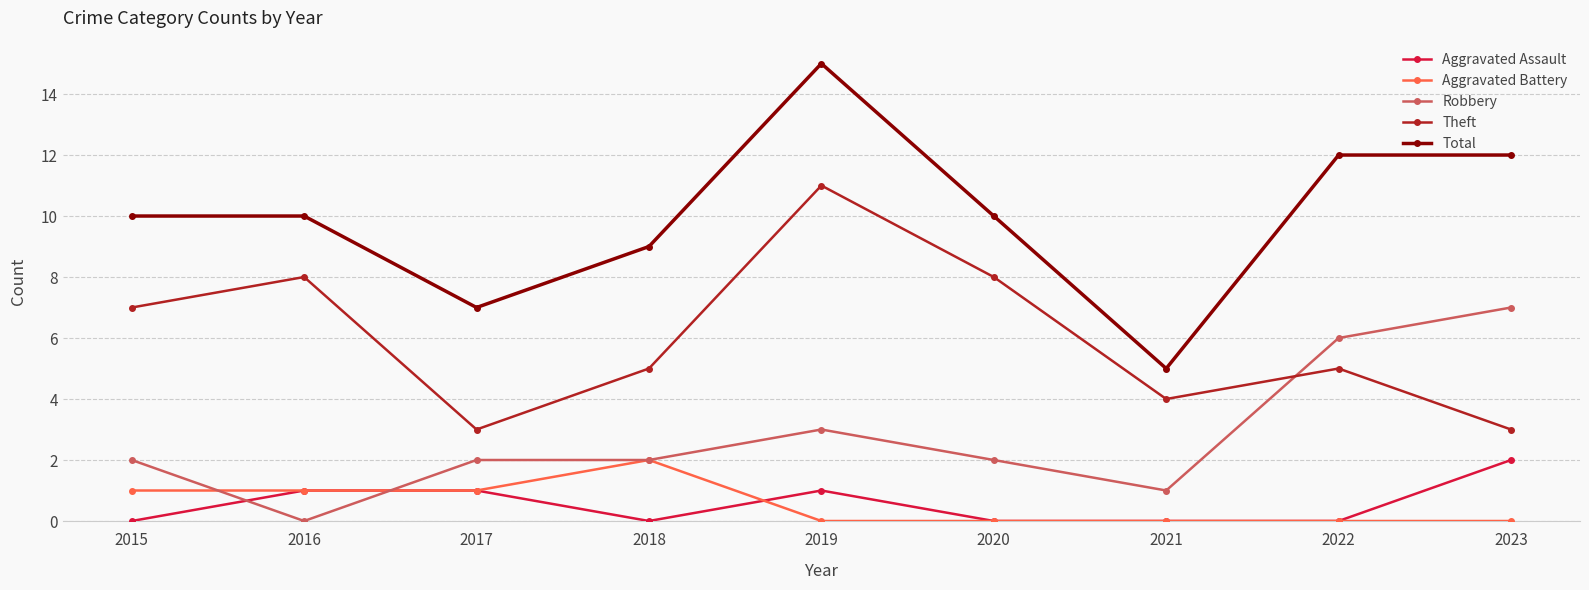

The value of Theft at 2017 is 3. True or false?

True